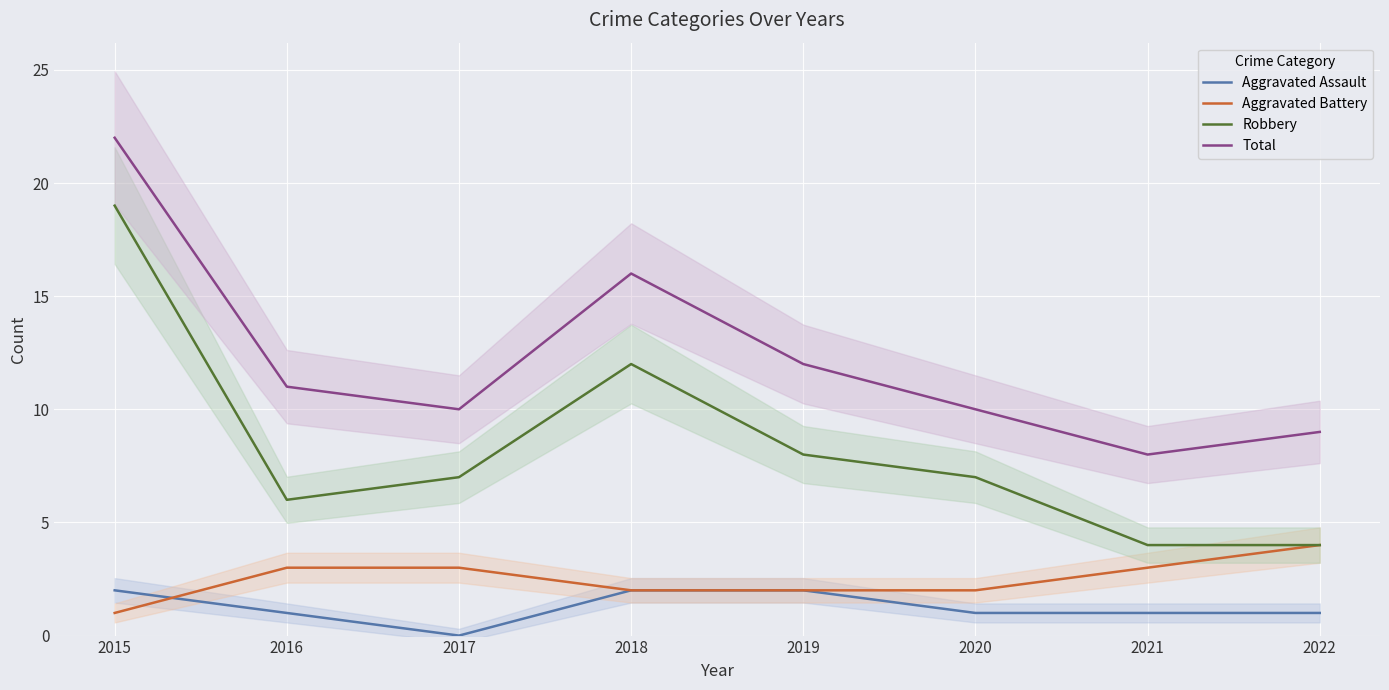

What is the difference between the highest and lowest values at 2021?

7